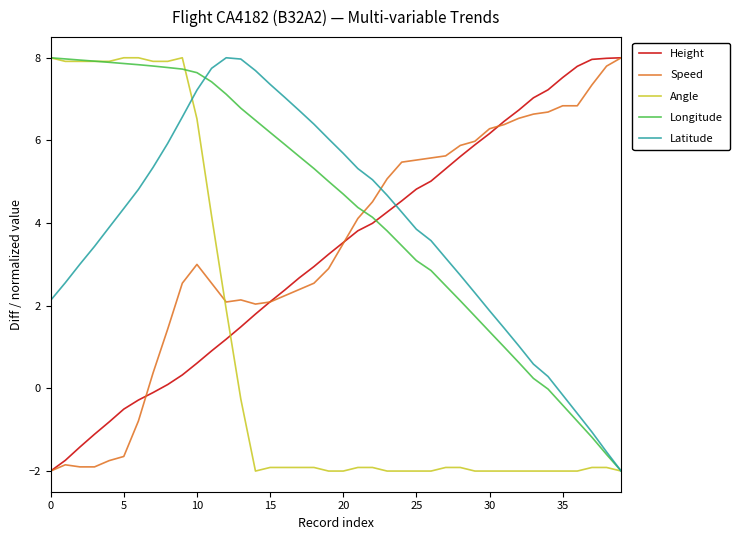

What is the minimum value for Height?

-2.0